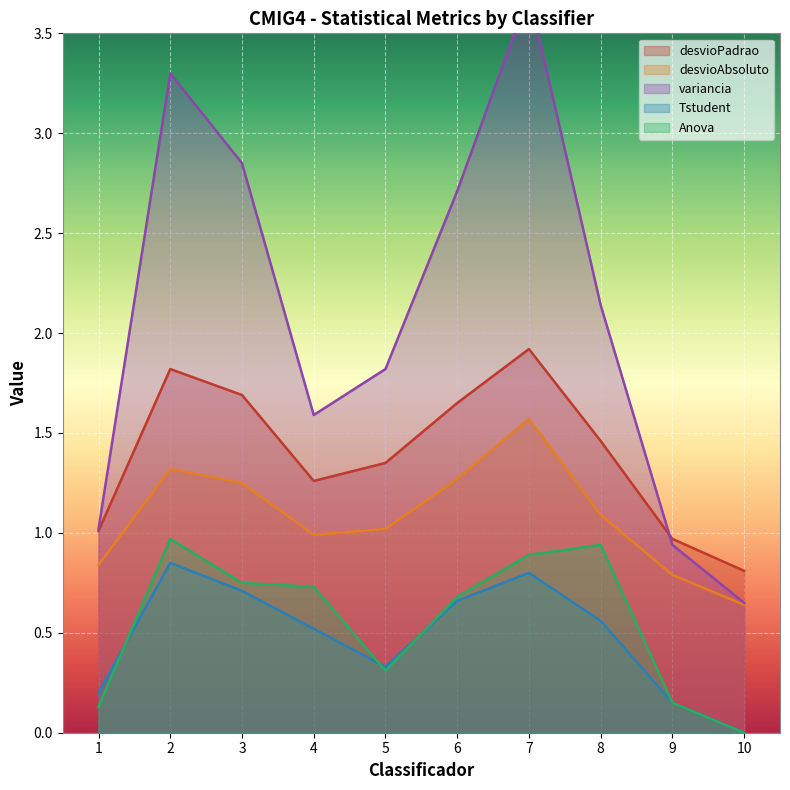

What is the value of the variancia point at the 1st from the left?

1.0